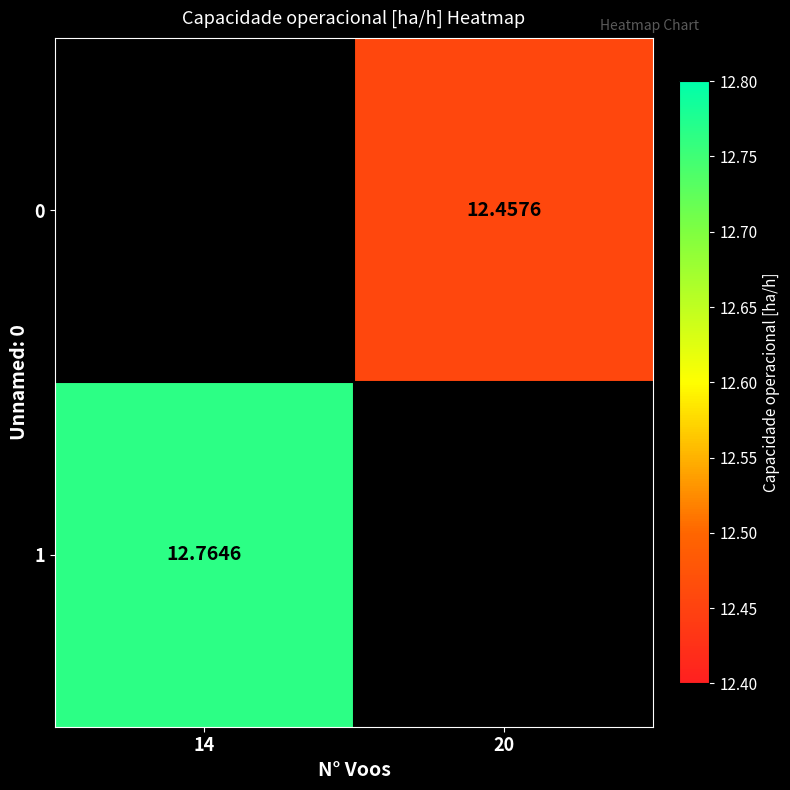

What is the average value of the 1 series?

6.4